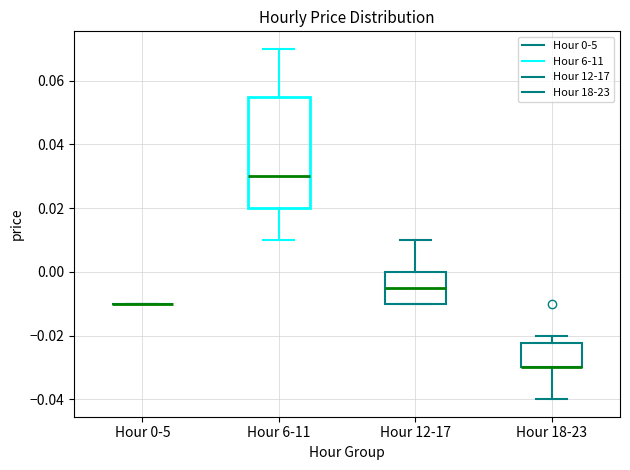

Reading left to right, transcribe this box plot: for each box, give where its median line is, the range the box spans, and where its two whiskers end, as read against the y-axis. The values are not printed on the chart, so give them approximately, as read against the axis.

Hour 0-5: box collapsed to a line at -0.010, whiskers -0.010 to -0.010
Hour 6-11: median 0.030, box 0.020 to 0.056, whiskers 0.010 to 0.070
Hour 12-17: median -0.004, box -0.010 to 0.000, whiskers -0.010 to 0.010
Hour 18-23: median -0.030 (drawn on the box's lower edge), box -0.030 to -0.022, whiskers -0.040 to -0.020